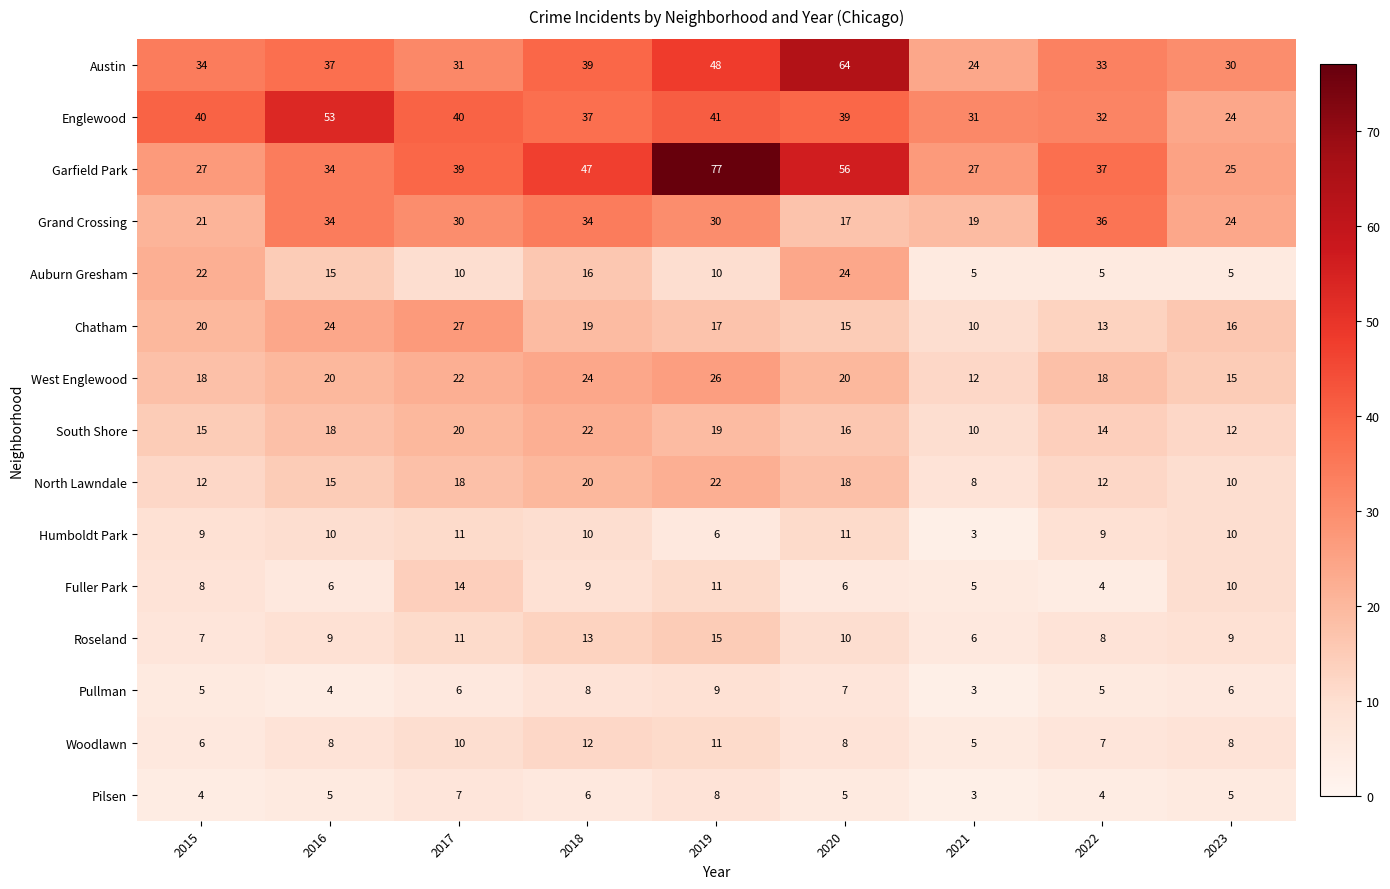

Rank the categories by South Shore value from lowest to highest.

2021, 2023, 2022, 2015, 2020, 2016, 2019, 2017, 2018